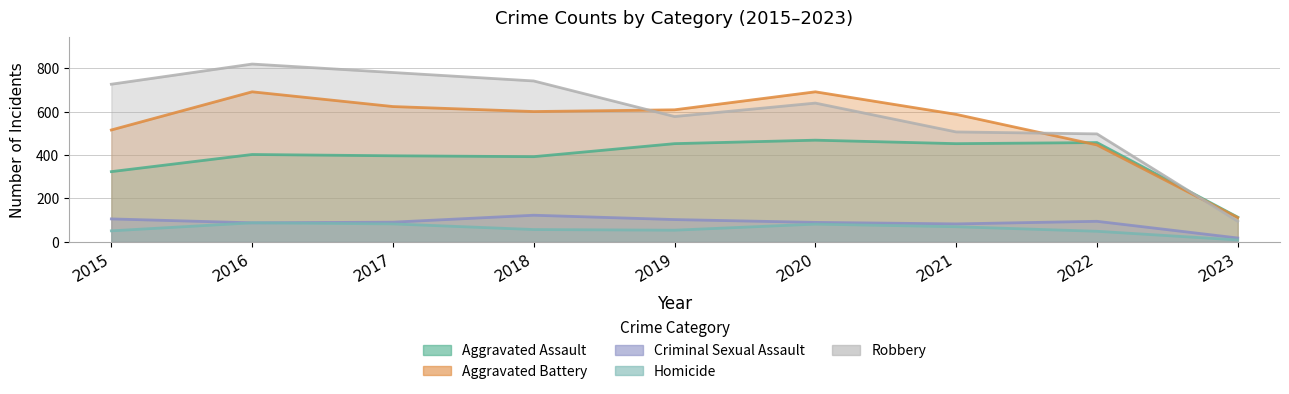

What is the value of the Aggravated Assault point at the 7th from the left?

452